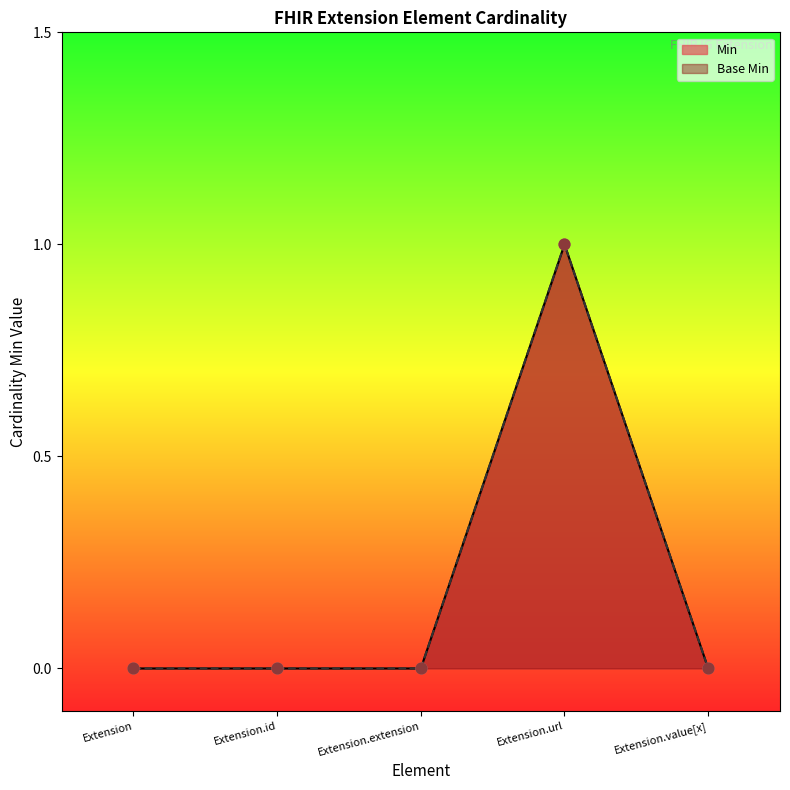

Which series has the largest Y range (max minus min)?

Min